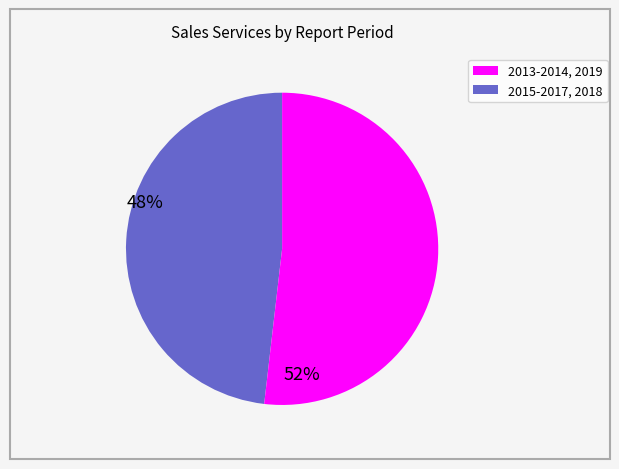

Is there a majority slice in this chart?

Yes